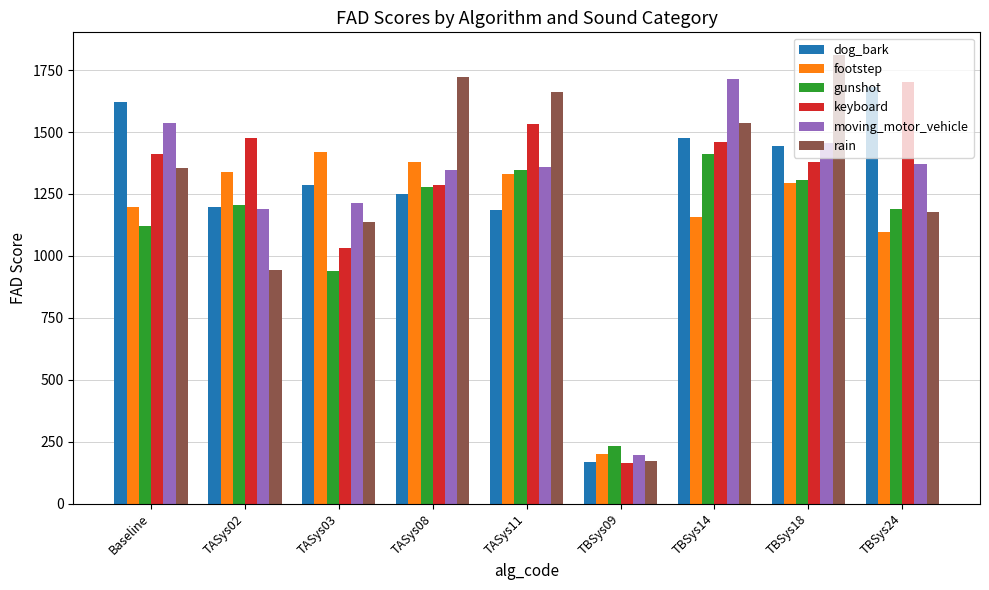

Are the bars grouped side by side (vs. stacked)?

Yes